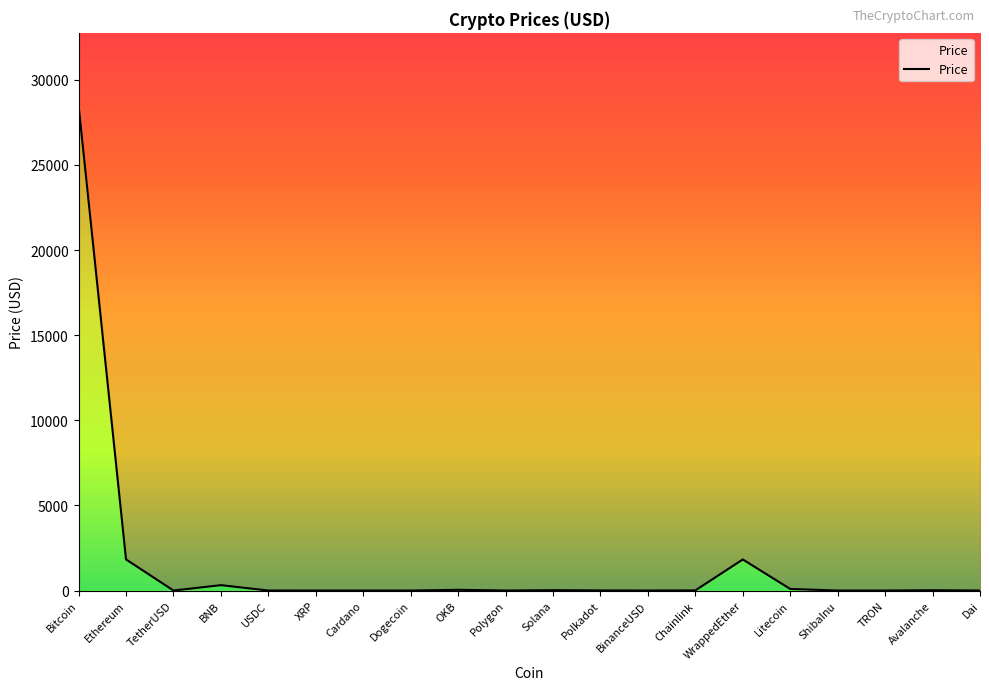

What is the value of the 15th point from the left?

1824.7